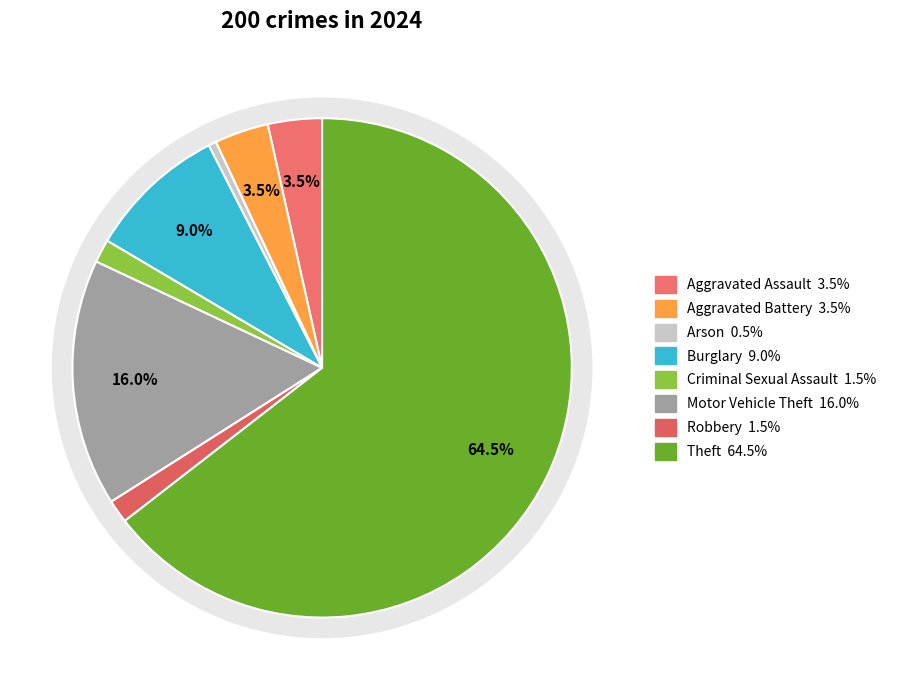

True or false: Motor Vehicle Theft accounts for 16% of the total.

True